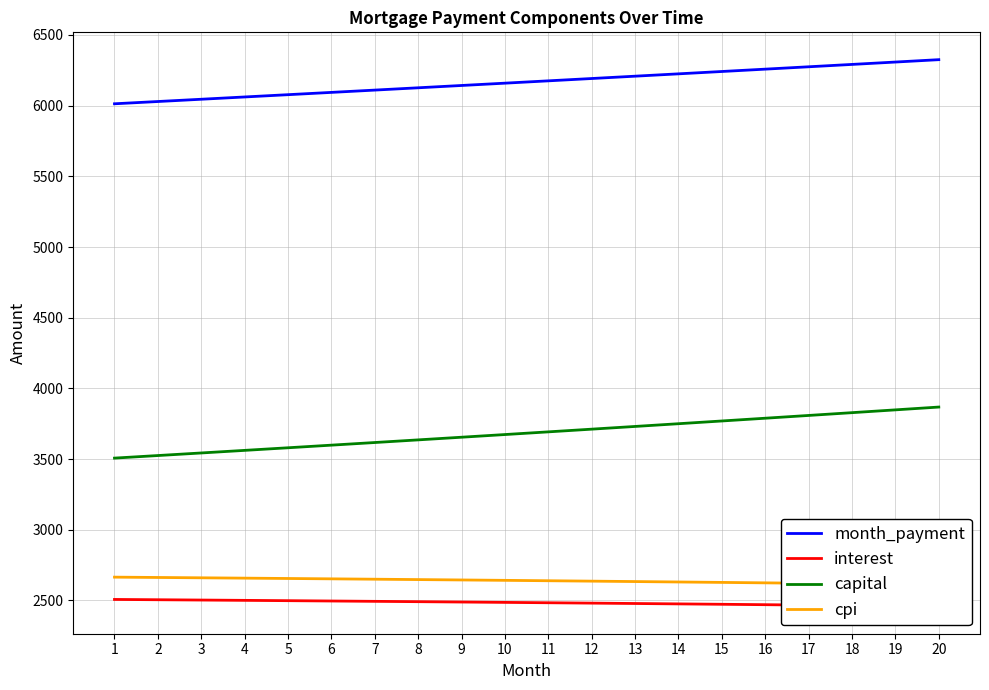

List the series in order of their peak value, highest first.

month_payment, capital, cpi, interest